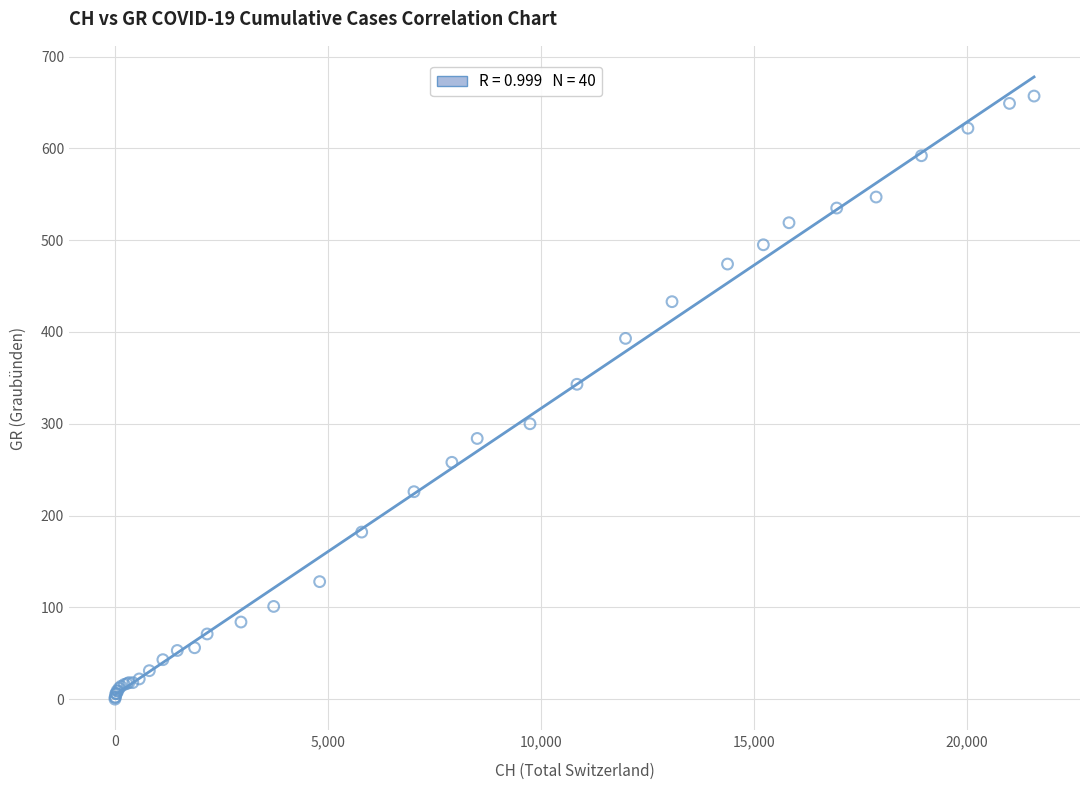

What Y value in the scatter plot is closest to 328?

343